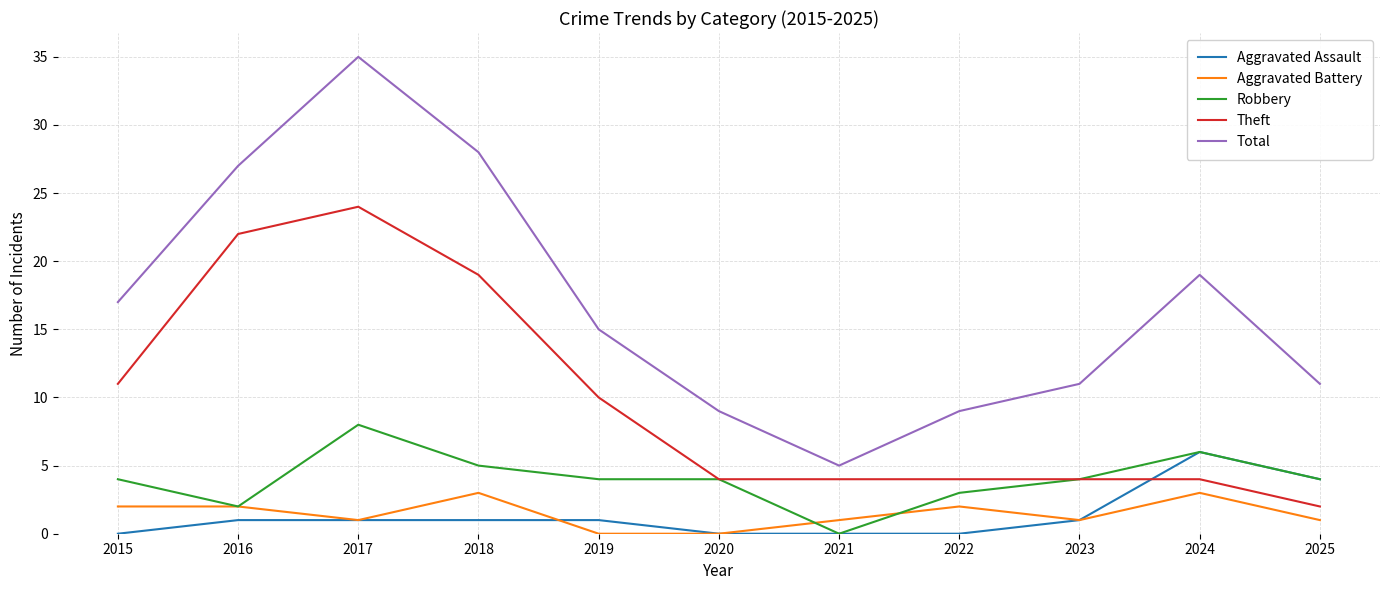

Which category has the highest value in the Aggravated Assault series?

2024